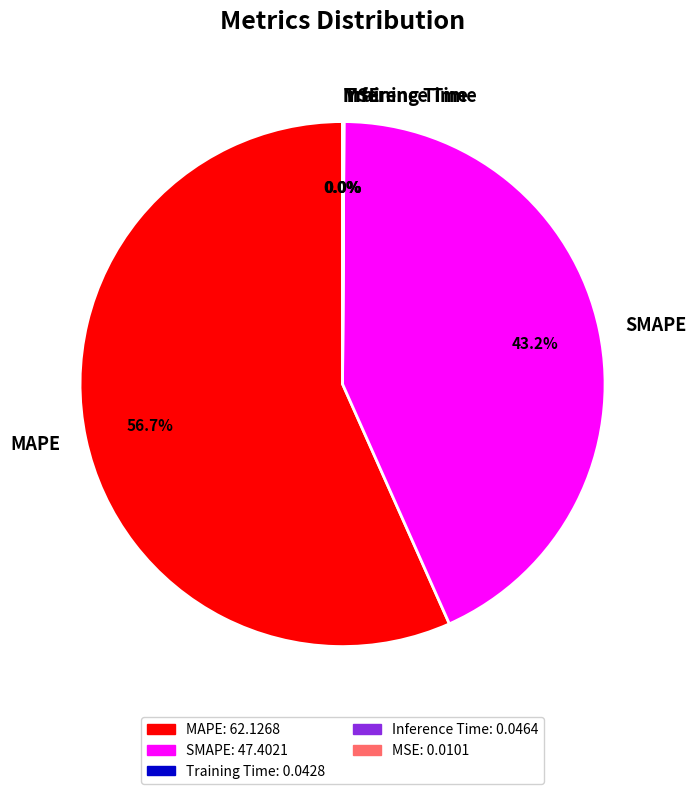

Does MAPE represent more than half of the total?

Yes